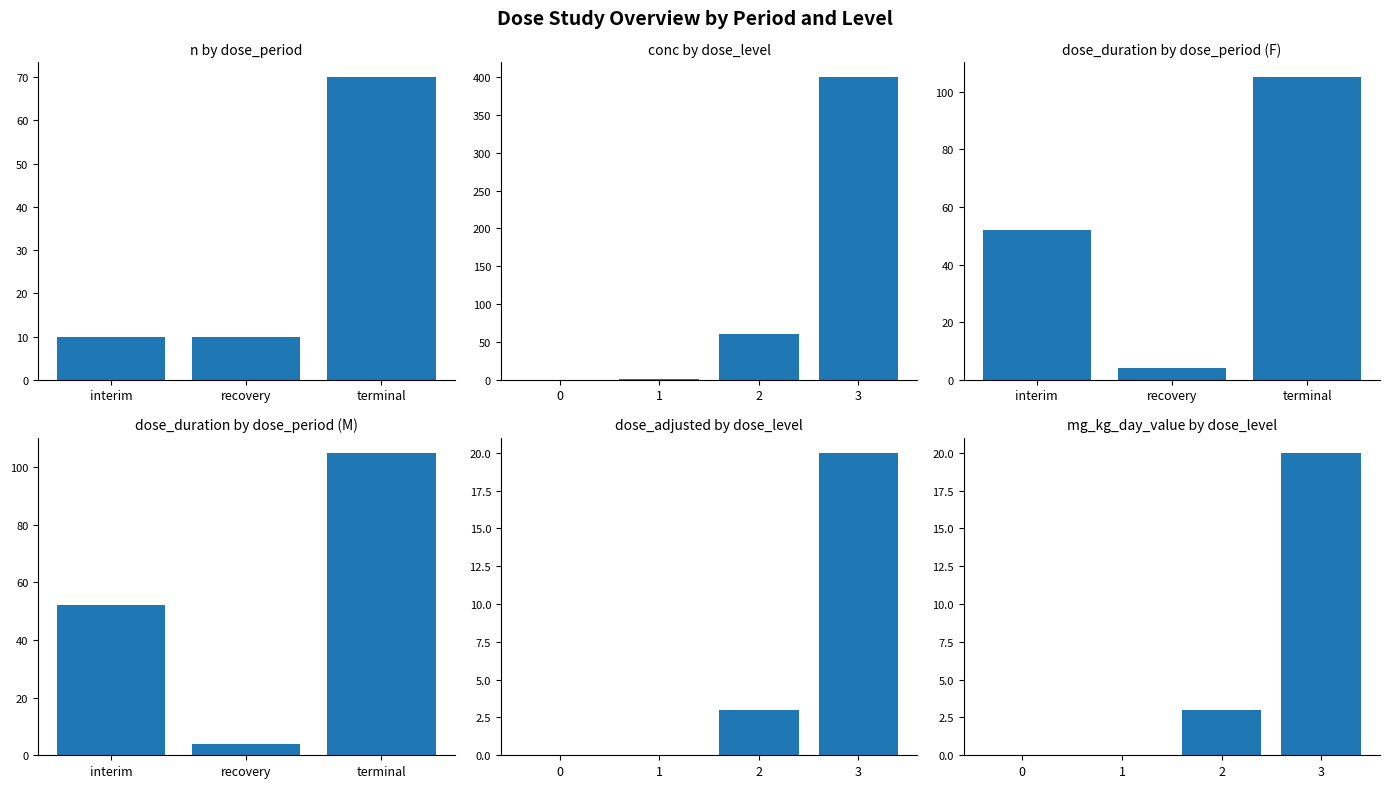

Read the dose_duration value at interim, to the nearest 50.

50